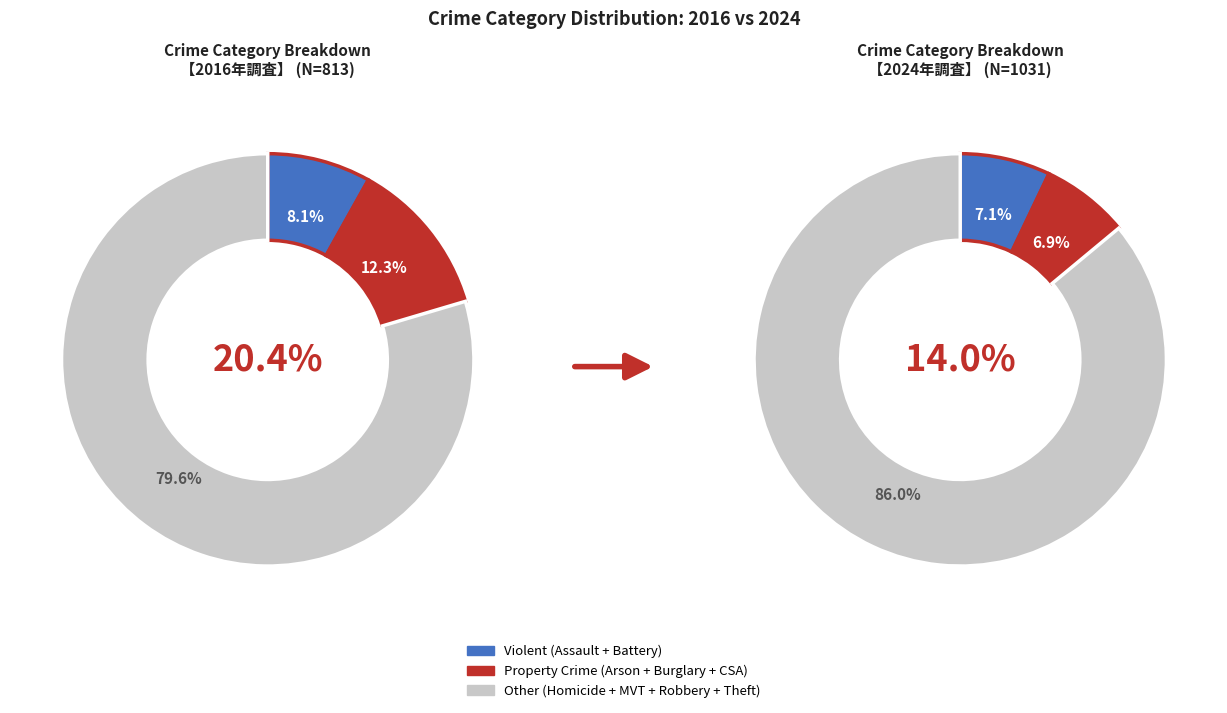

True or false: Criminal Sexual Assault accounts for 2% of the total.

True